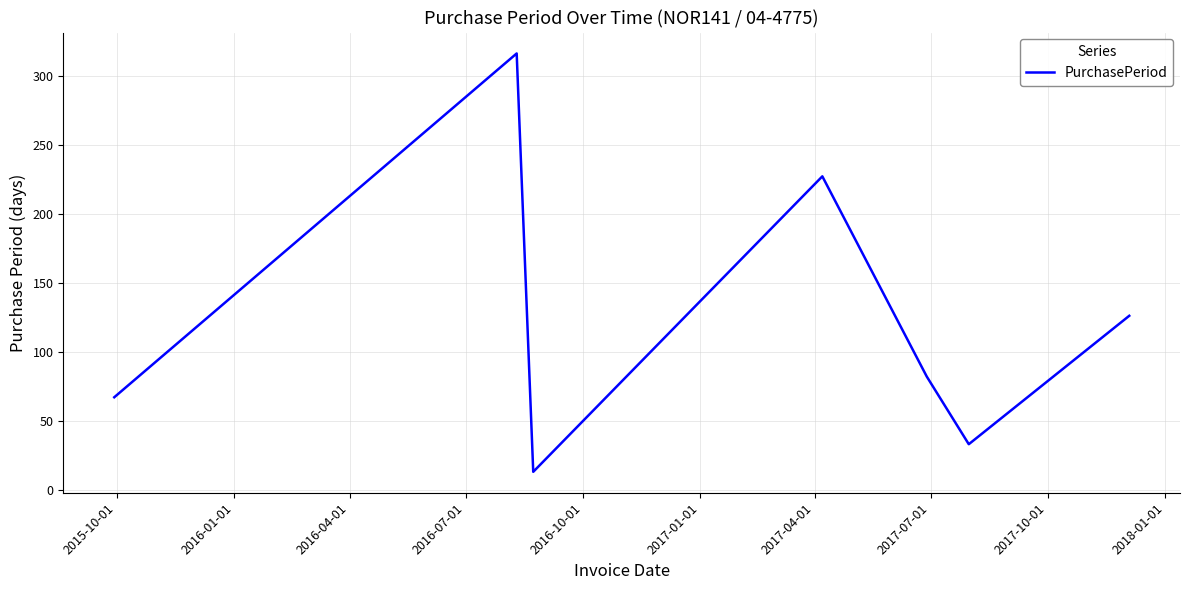

Reading right to left, extract all data points from this chart.

126	33	82	227	13	316	67